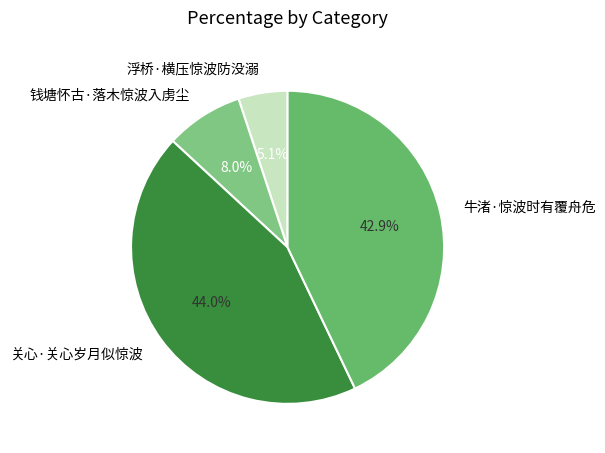

To the nearest percent, what is the combined percentage of 牛渚·惊波时有覆舟危 and 钱塘怀古·落木惊波入虏尘?

51%